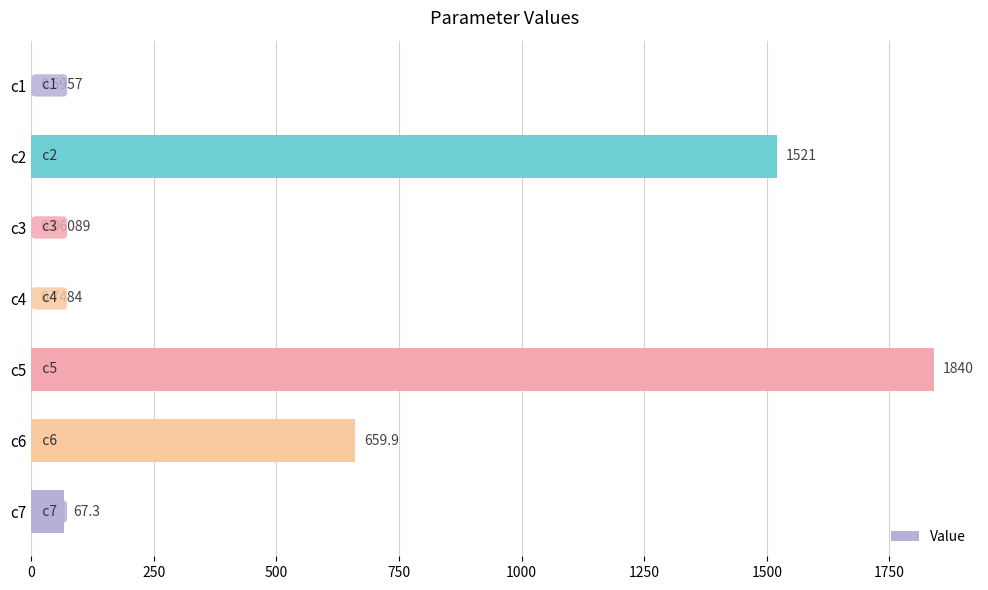

Which has a higher value, c7 or c2?

c2